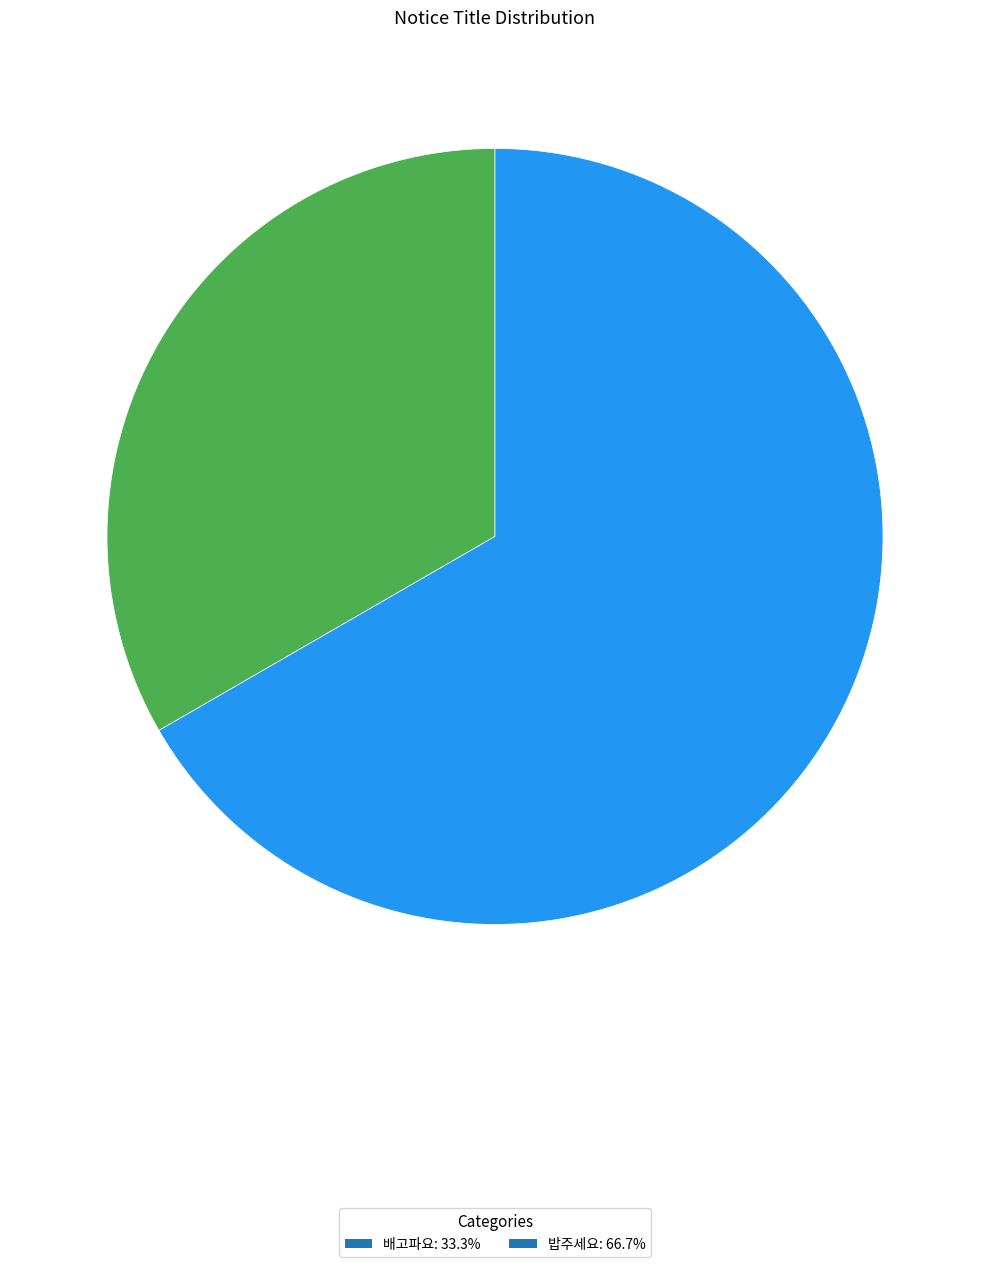

Which has a higher value, 배고파요 or 밥주세요?

밥주세요